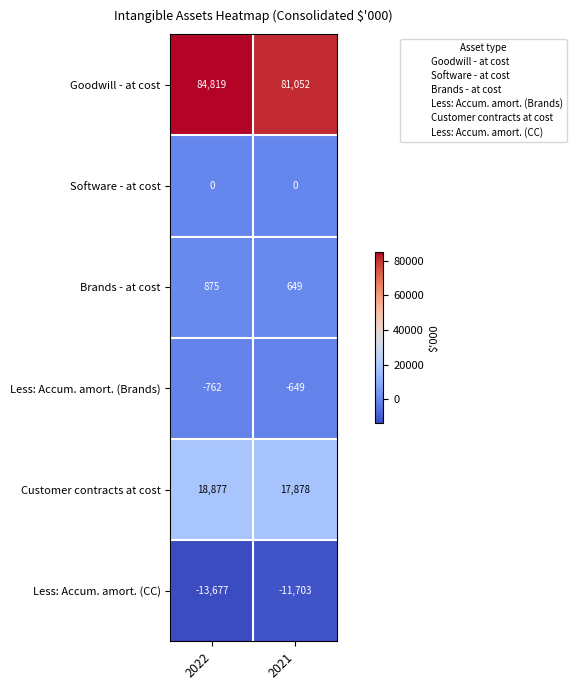

Reading right to left, transcribe all the data shown in this chart.

Goodwill - at cost: 2021=81052	2022=84819
Software - at cost: 2021=0	2022=0
Brands - at cost: 2021=649	2022=875
Less: Accum. amort. (Brands): 2021=-649	2022=-762
Customer contracts at cost: 2021=17878	2022=18877
Less: Accum. amort. (CC): 2021=-11703	2022=-13677